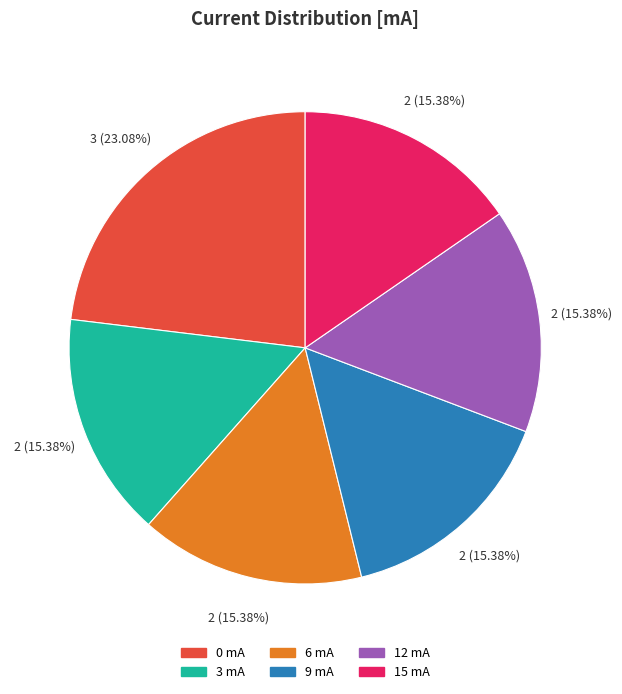

What is the ratio of the value at 3 mA to the value at 6 mA?

1.0